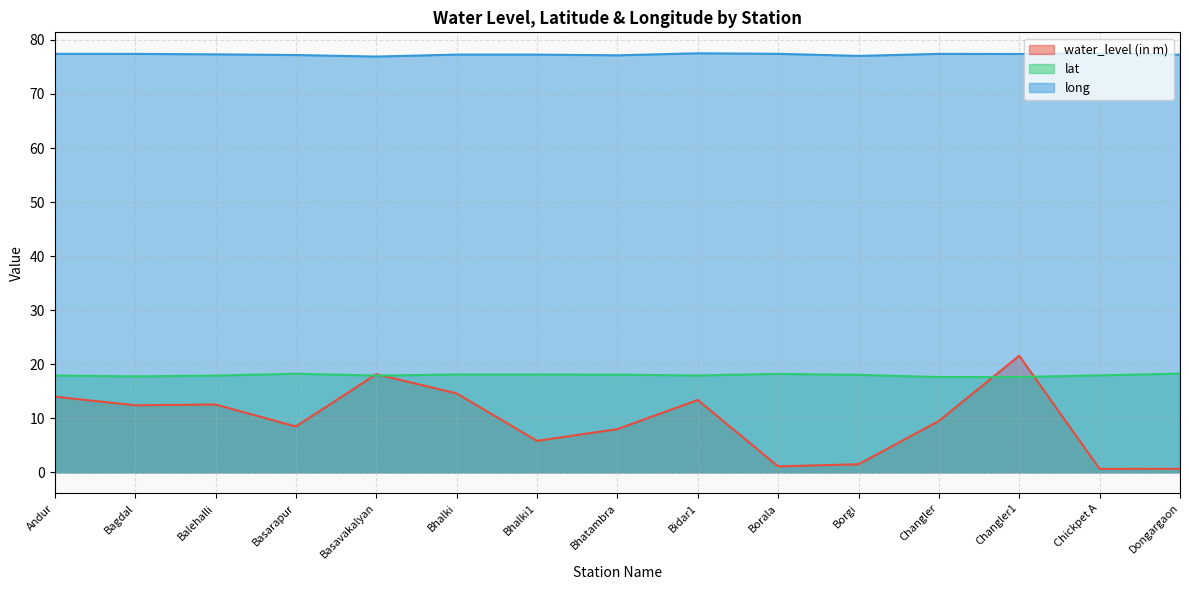

The value of long at Borala is 16.1. True or false?

False